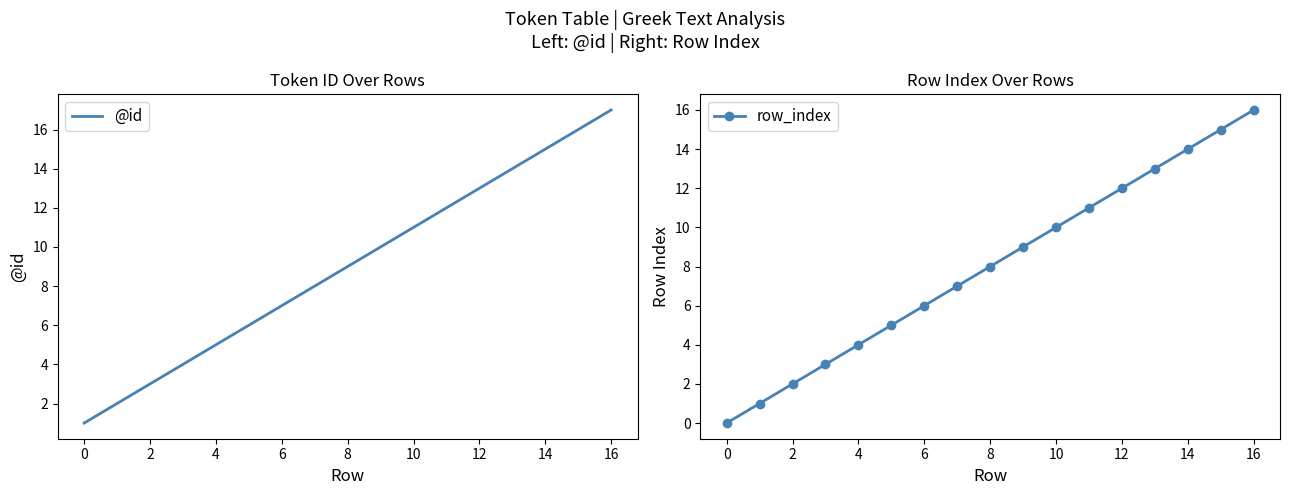

What is the difference between the maximum and minimum values in the row_index series?

16